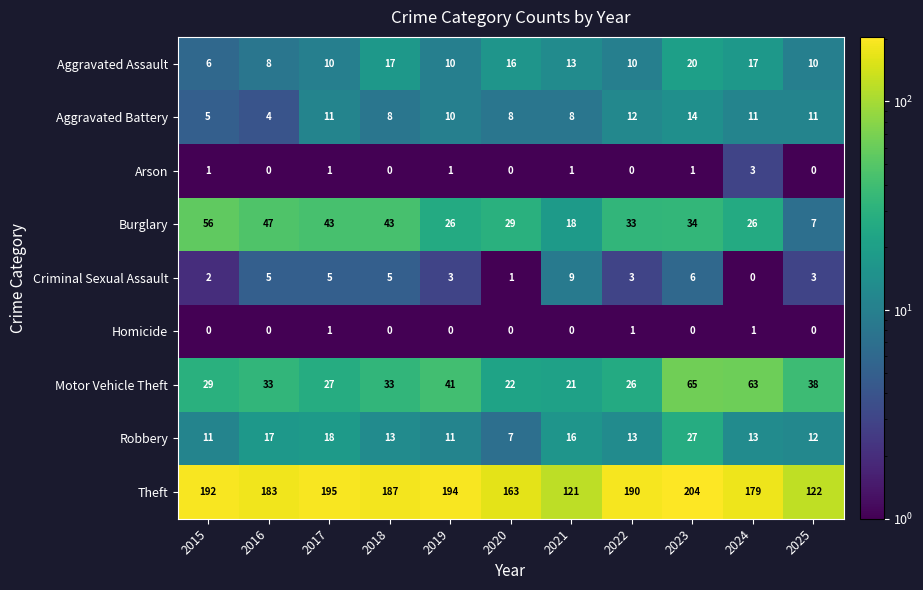

True or false: Aggravated Assault has a value of 16 at 2020.

True